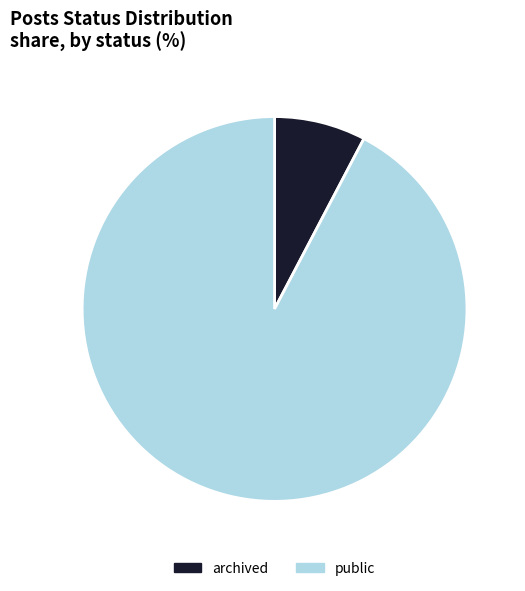

True or false: archived accounts for 17% of the total.

False